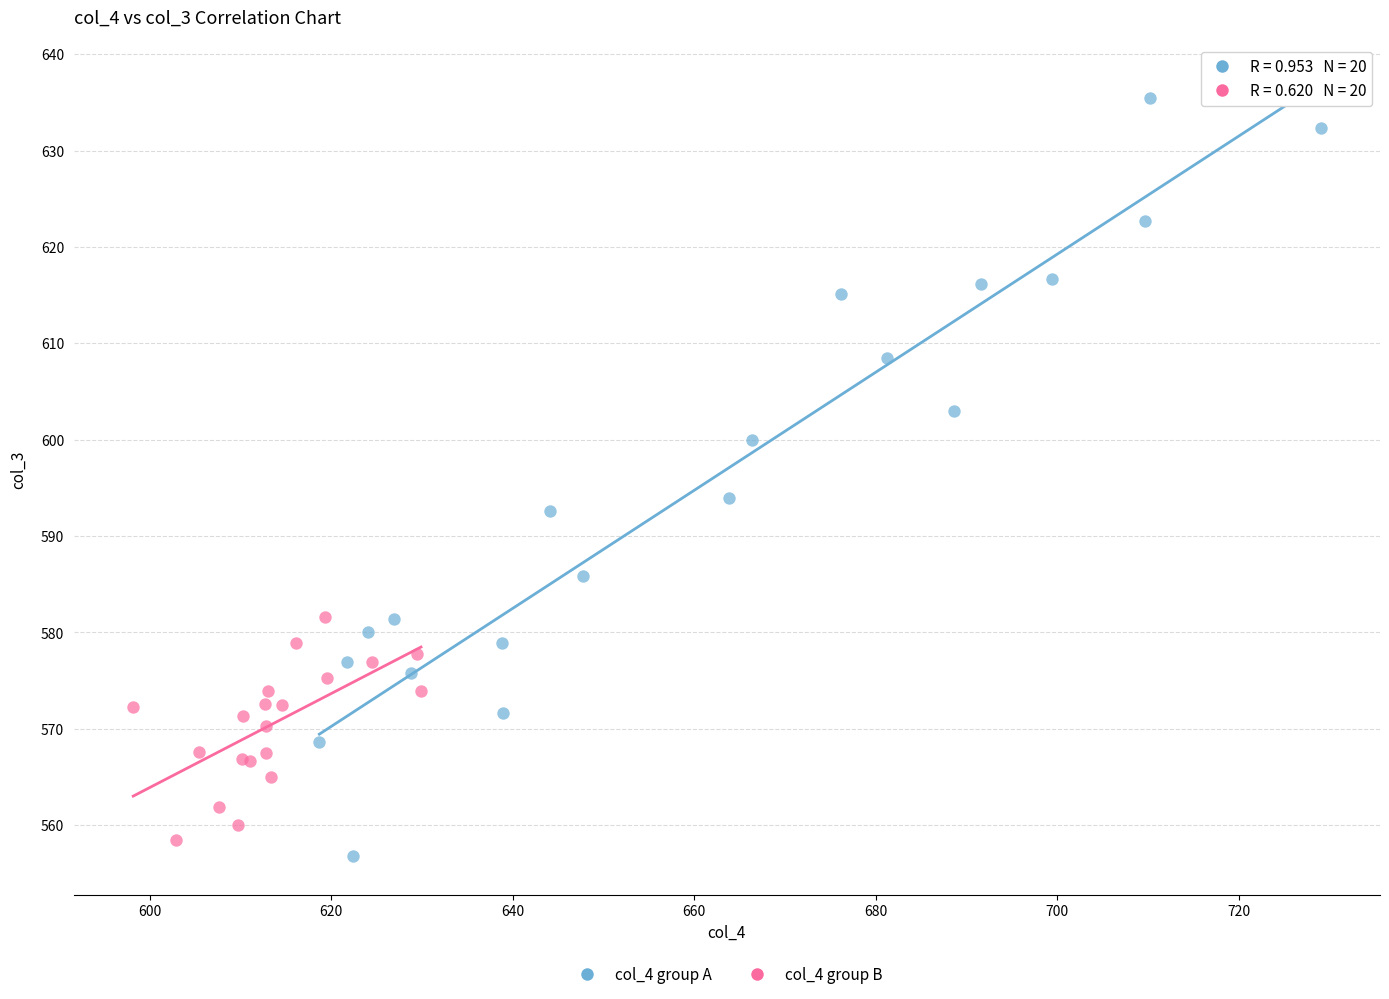

Which series has the largest Y range (max minus min)?

col_4 group A